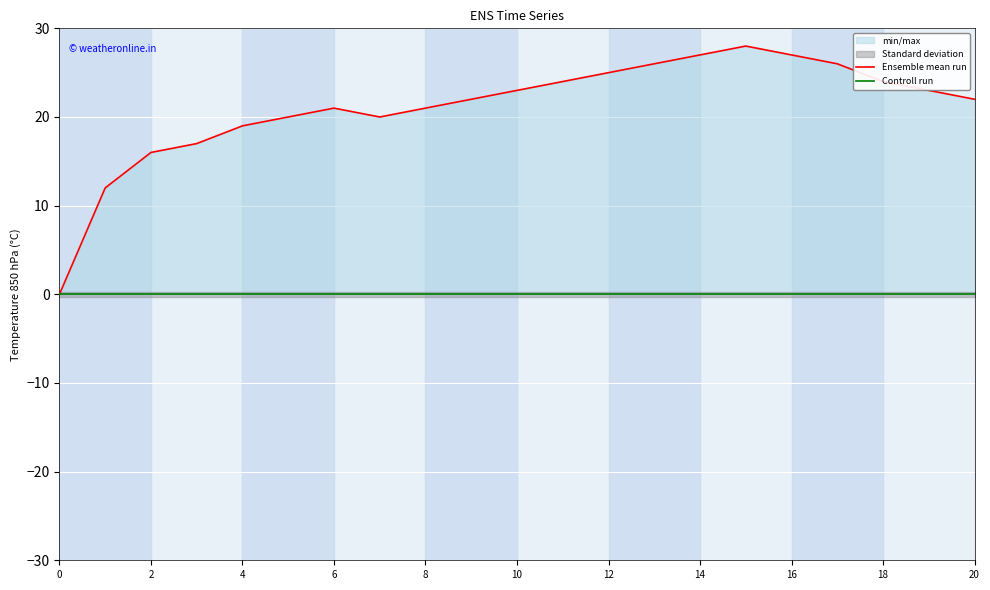

What is the maximum value shown in the chart?

28